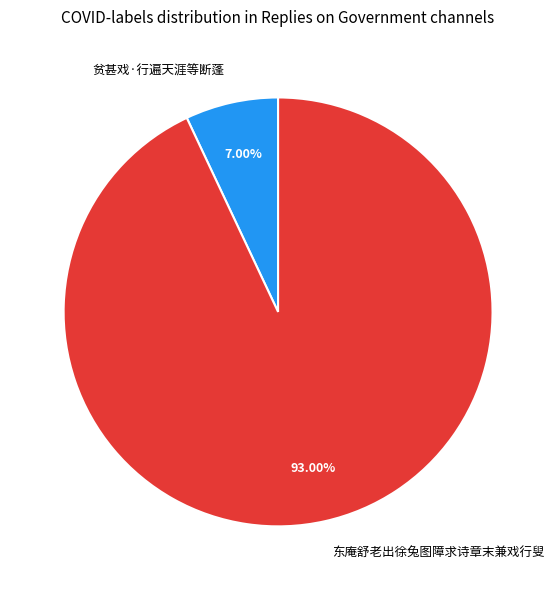

Combined, what portion of the pie is 贫甚戏·行遍天涯等断蓬 and 东庵舒老出徐兔图障求诗章末兼戏行叟?

100.0%